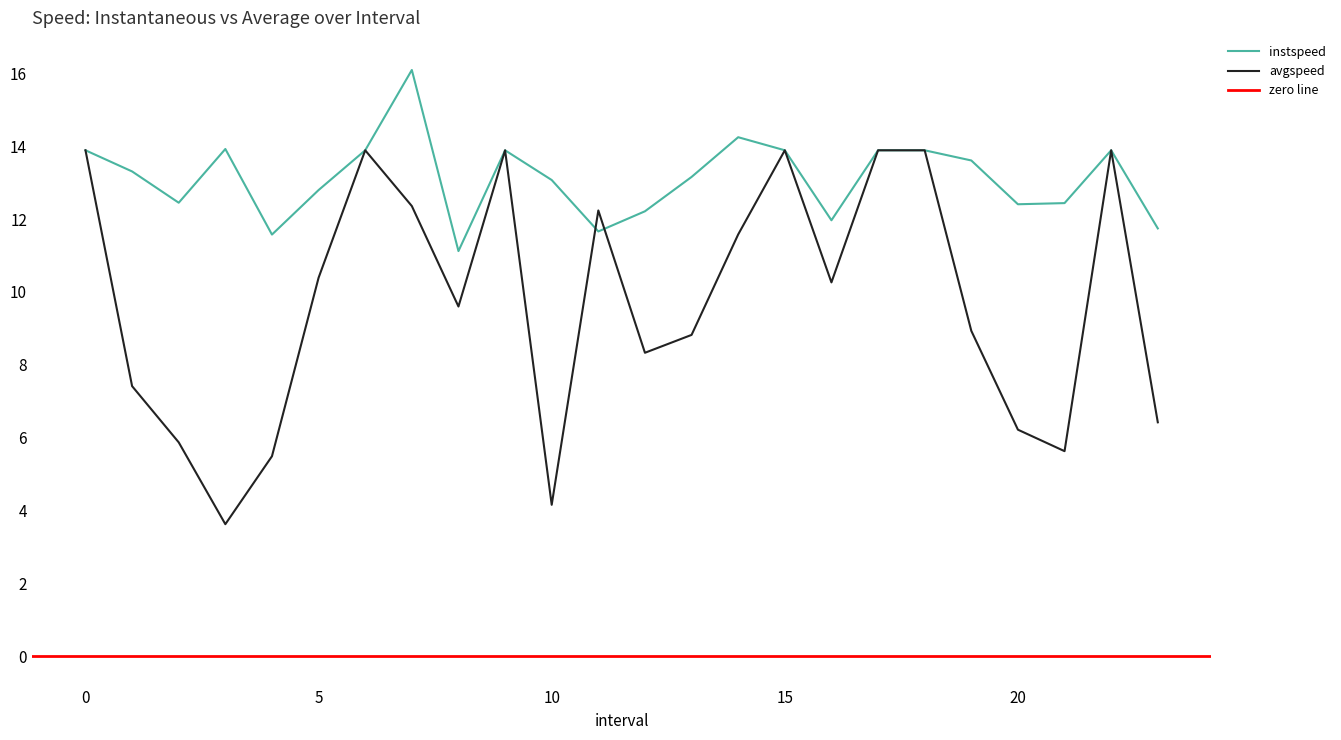

Where is avgspeed nearest to the value 8?

12.0